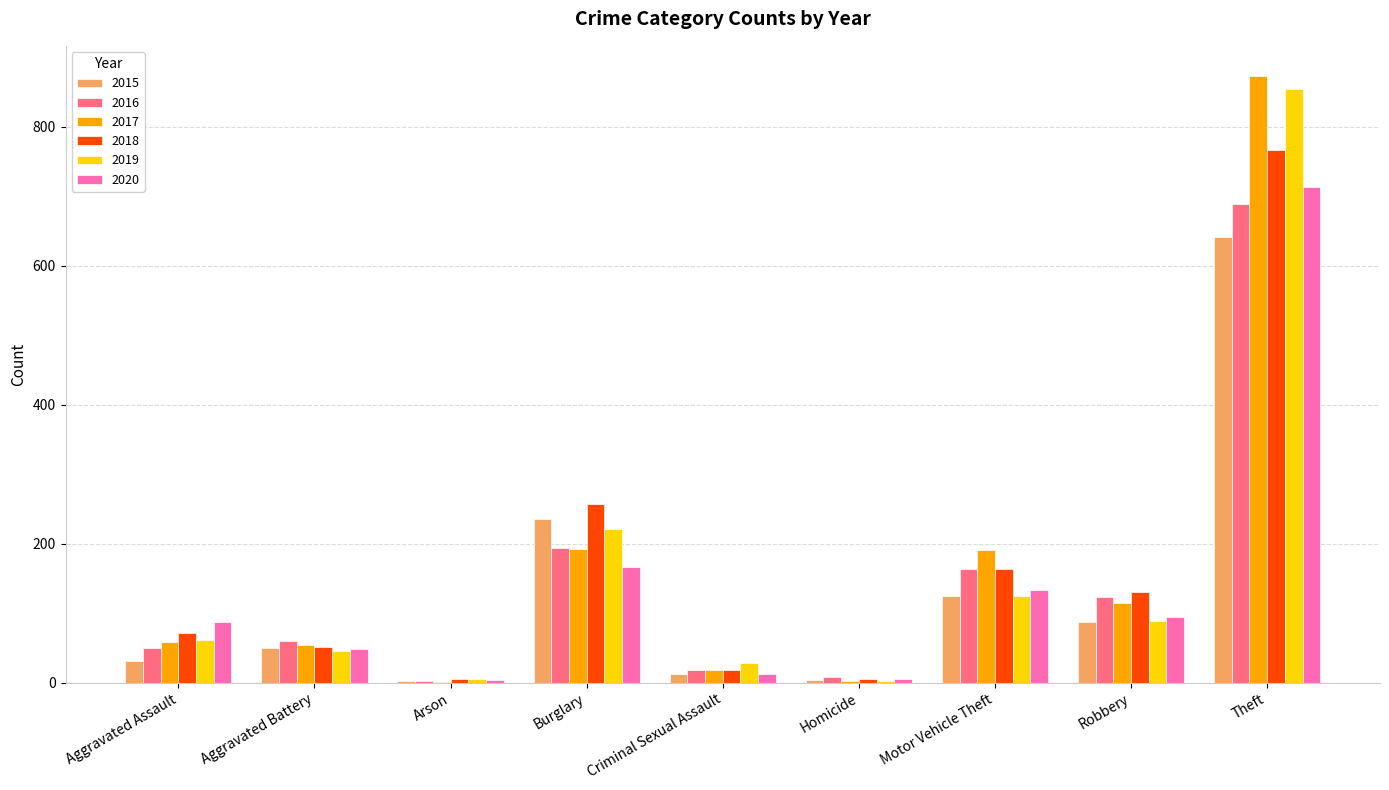

What is the approximate value of 2018 at Aggravated Assault?

72